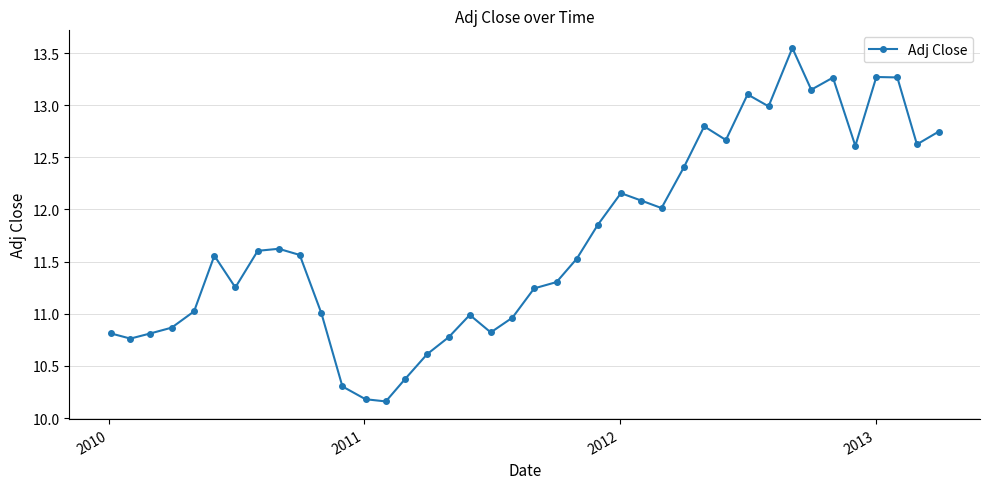

What is the average value?

11.7